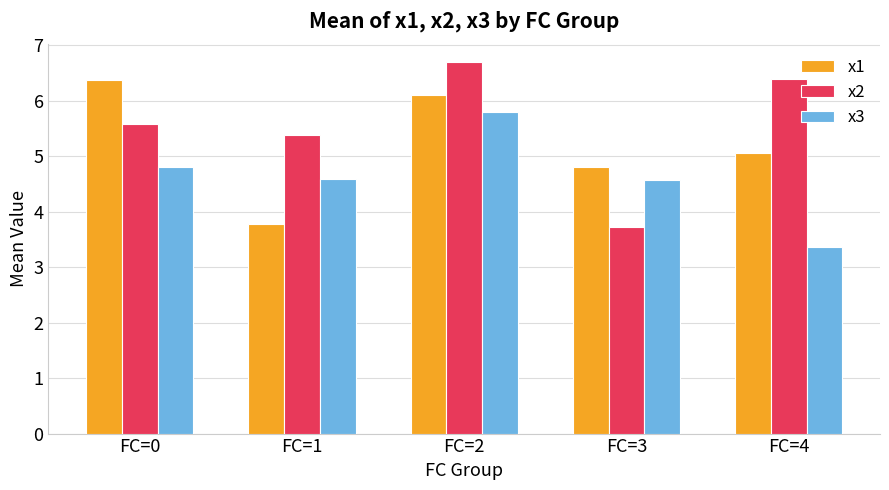

What is the total value across all series at FC=0?

16.8